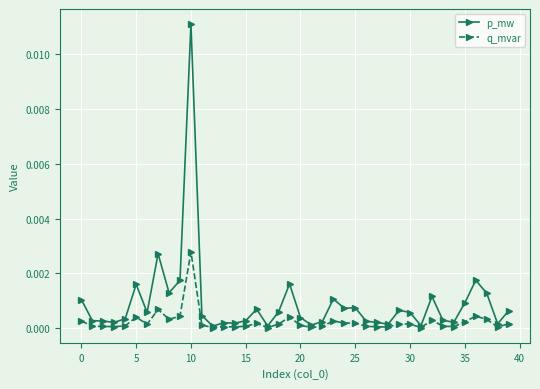

Rank the series by their average value, from highest to lowest.

p_mw, q_mvar